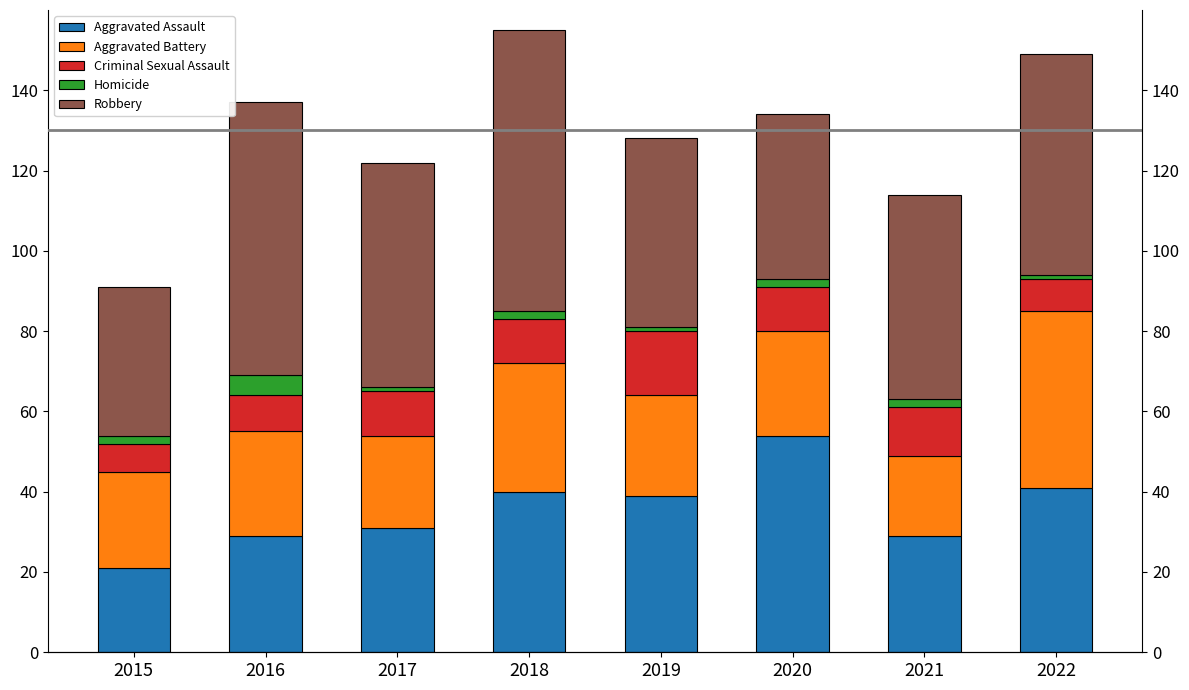

Which series changed the most between 2018 and 2022?

Robbery